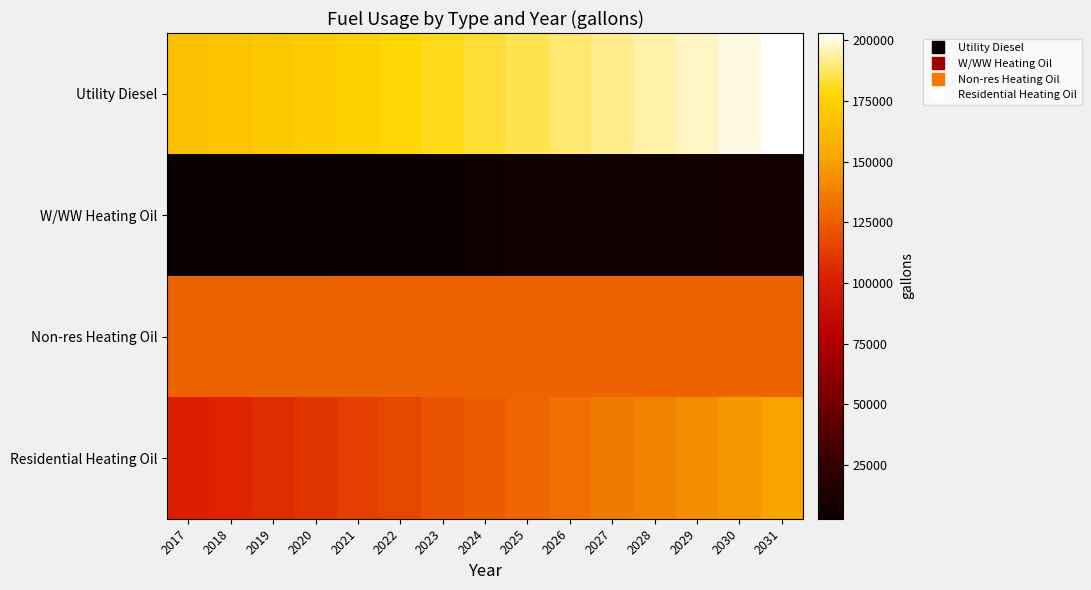

Which series has the widest spread of values?

Residential Heating Oil